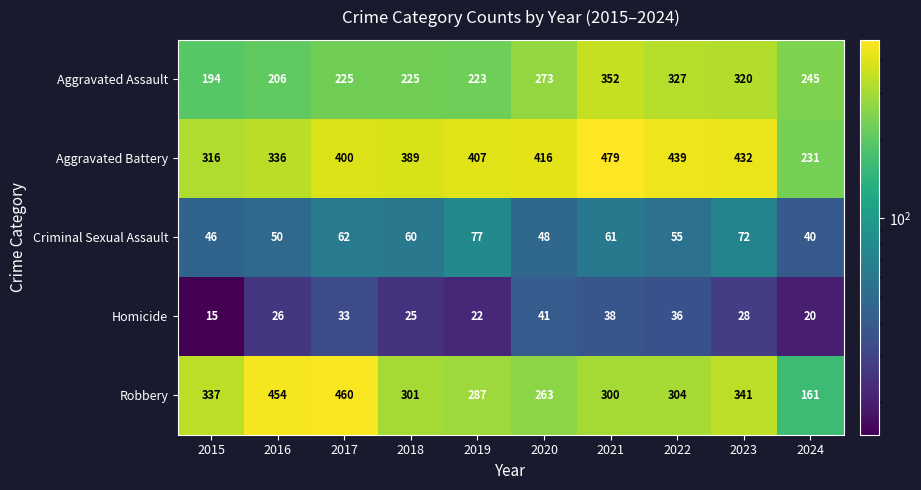

Which series changed the most between 2015 and 2020?

Aggravated Battery